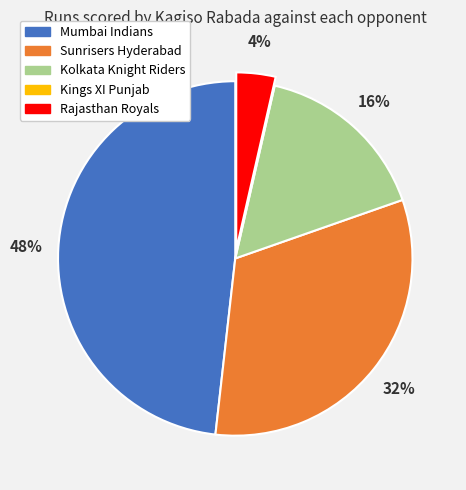

To the nearest percent, what is the difference between the largest and smallest slice percentages?

48%